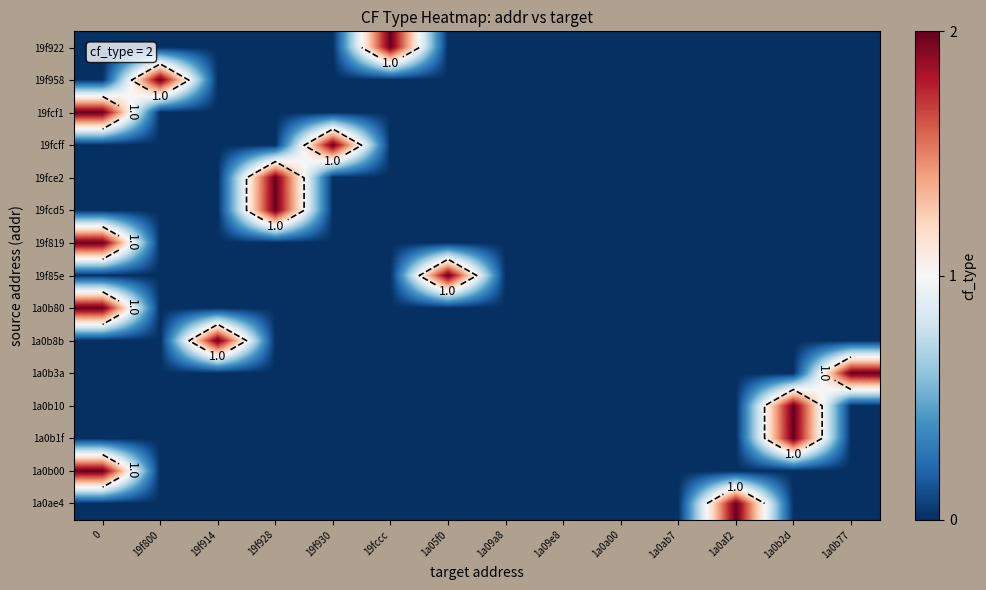

Reading left to right, what are all the values shown in this chart?

row_0: 0=0	19f800=0	19f914=0	19f928=0	19f930=0	19fccc=2	1a05f0=0	1a09a8=0	1a09e8=0	1a0a00=0	1a0ab7=0	1a0af2=0	1a0b2d=0	1a0b77=0
row_1: 0=0	19f800=2	19f914=0	19f928=0	19f930=0	19fccc=0	1a05f0=0	1a09a8=0	1a09e8=0	1a0a00=0	1a0ab7=0	1a0af2=0	1a0b2d=0	1a0b77=0
row_2: 0=2	19f800=0	19f914=0	19f928=0	19f930=0	19fccc=0	1a05f0=0	1a09a8=0	1a09e8=0	1a0a00=0	1a0ab7=0	1a0af2=0	1a0b2d=0	1a0b77=0
row_3: 0=0	19f800=0	19f914=0	19f928=0	19f930=2	19fccc=0	1a05f0=0	1a09a8=0	1a09e8=0	1a0a00=0	1a0ab7=0	1a0af2=0	1a0b2d=0	1a0b77=0
row_4: 0=0	19f800=0	19f914=0	19f928=2	19f930=0	19fccc=0	1a05f0=0	1a09a8=0	1a09e8=0	1a0a00=0	1a0ab7=0	1a0af2=0	1a0b2d=0	1a0b77=0
row_5: 0=0	19f800=0	19f914=0	19f928=2	19f930=0	19fccc=0	1a05f0=0	1a09a8=0	1a09e8=0	1a0a00=0	1a0ab7=0	1a0af2=0	1a0b2d=0	1a0b77=0
row_6: 0=2	19f800=0	19f914=0	19f928=0	19f930=0	19fccc=0	1a05f0=0	1a09a8=0	1a09e8=0	1a0a00=0	1a0ab7=0	1a0af2=0	1a0b2d=0	1a0b77=0
row_7: 0=0	19f800=0	19f914=0	19f928=0	19f930=0	19fccc=0	1a05f0=2	1a09a8=0	1a09e8=0	1a0a00=0	1a0ab7=0	1a0af2=0	1a0b2d=0	1a0b77=0
row_8: 0=2	19f800=0	19f914=0	19f928=0	19f930=0	19fccc=0	1a05f0=0	1a09a8=0	1a09e8=0	1a0a00=0	1a0ab7=0	1a0af2=0	1a0b2d=0	1a0b77=0
row_9: 0=0	19f800=0	19f914=2	19f928=0	19f930=0	19fccc=0	1a05f0=0	1a09a8=0	1a09e8=0	1a0a00=0	1a0ab7=0	1a0af2=0	1a0b2d=0	1a0b77=0
row_10: 0=0	19f800=0	19f914=0	19f928=0	19f930=0	19fccc=0	1a05f0=0	1a09a8=0	1a09e8=0	1a0a00=0	1a0ab7=0	1a0af2=0	1a0b2d=0	1a0b77=2
row_11: 0=0	19f800=0	19f914=0	19f928=0	19f930=0	19fccc=0	1a05f0=0	1a09a8=0	1a09e8=0	1a0a00=0	1a0ab7=0	1a0af2=0	1a0b2d=2	1a0b77=0
row_12: 0=0	19f800=0	19f914=0	19f928=0	19f930=0	19fccc=0	1a05f0=0	1a09a8=0	1a09e8=0	1a0a00=0	1a0ab7=0	1a0af2=0	1a0b2d=2	1a0b77=0
row_13: 0=2	19f800=0	19f914=0	19f928=0	19f930=0	19fccc=0	1a05f0=0	1a09a8=0	1a09e8=0	1a0a00=0	1a0ab7=0	1a0af2=0	1a0b2d=0	1a0b77=0
row_14: 0=0	19f800=0	19f914=0	19f928=0	19f930=0	19fccc=0	1a05f0=0	1a09a8=0	1a09e8=0	1a0a00=0	1a0ab7=0	1a0af2=2	1a0b2d=0	1a0b77=0